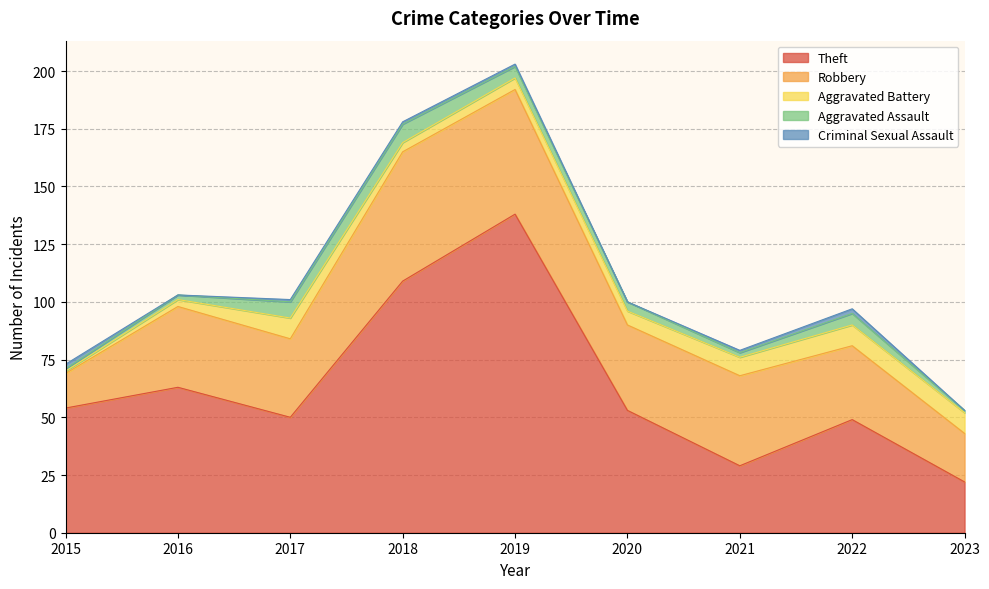

True or false: Robbery and Criminal Sexual Assault cross at least once.

False